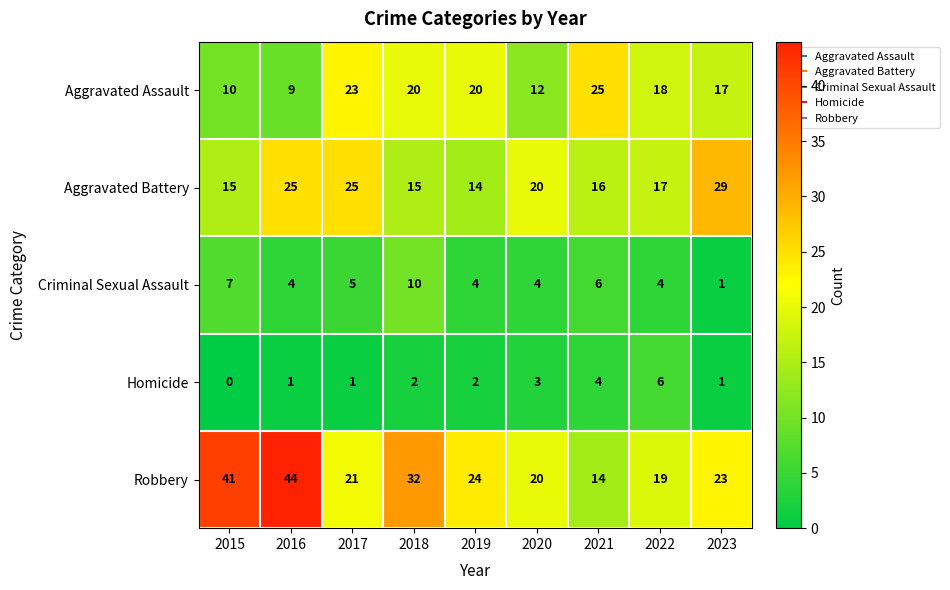

How many Homicide values are between 1 and 3?

6